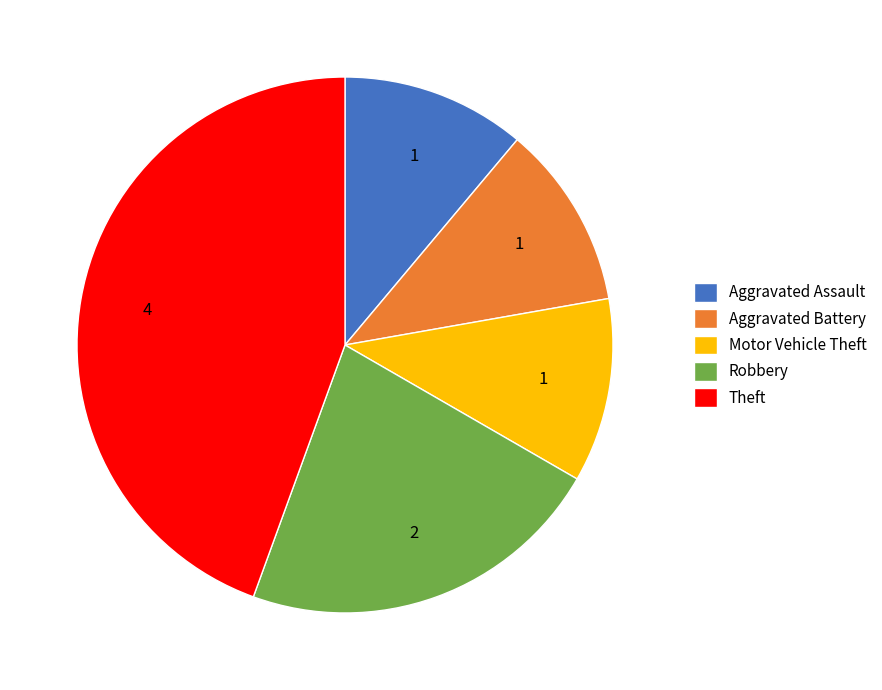

Does Motor Vehicle Theft represent more than half of the total?

No